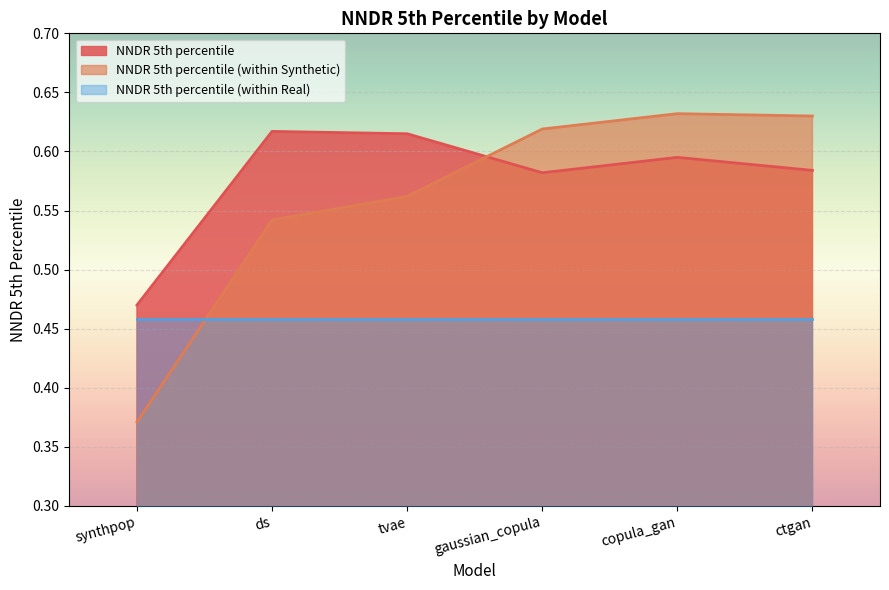

What is the label of the 5th point from the left?

copula_gan